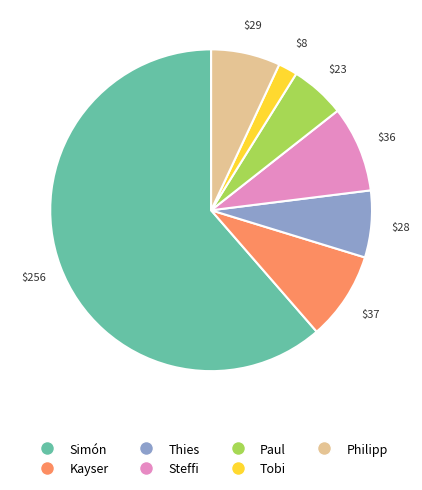

What is the largest slice in the pie chart?

Simón